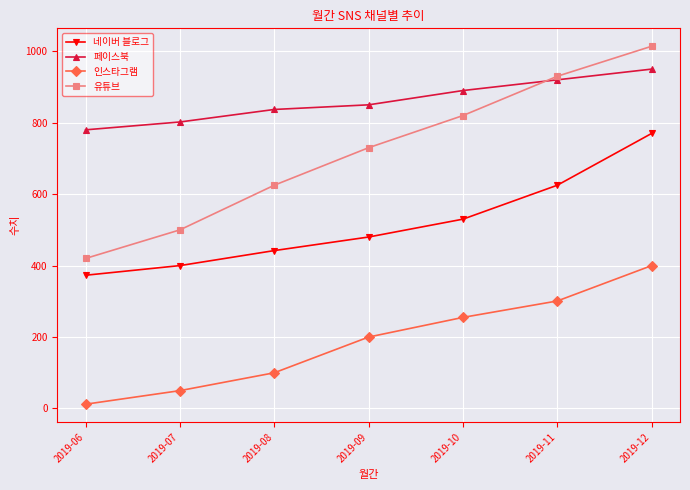

At which category does the chart reach its peak across all series?

2019-12